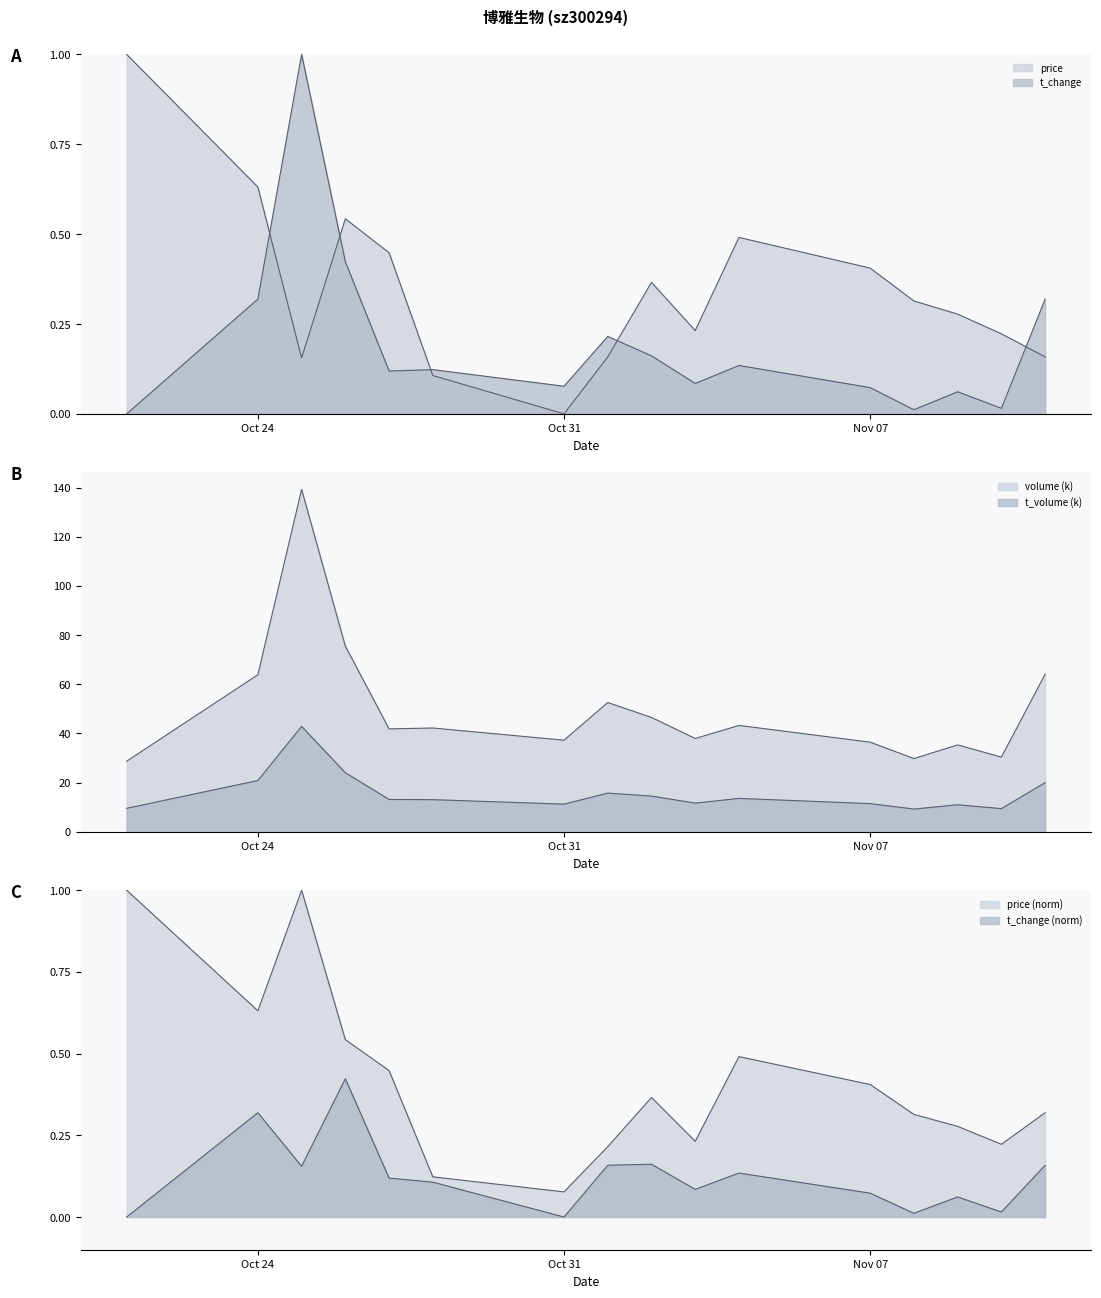

What is the difference between the second highest and second lowest values in the volume series?

45.7